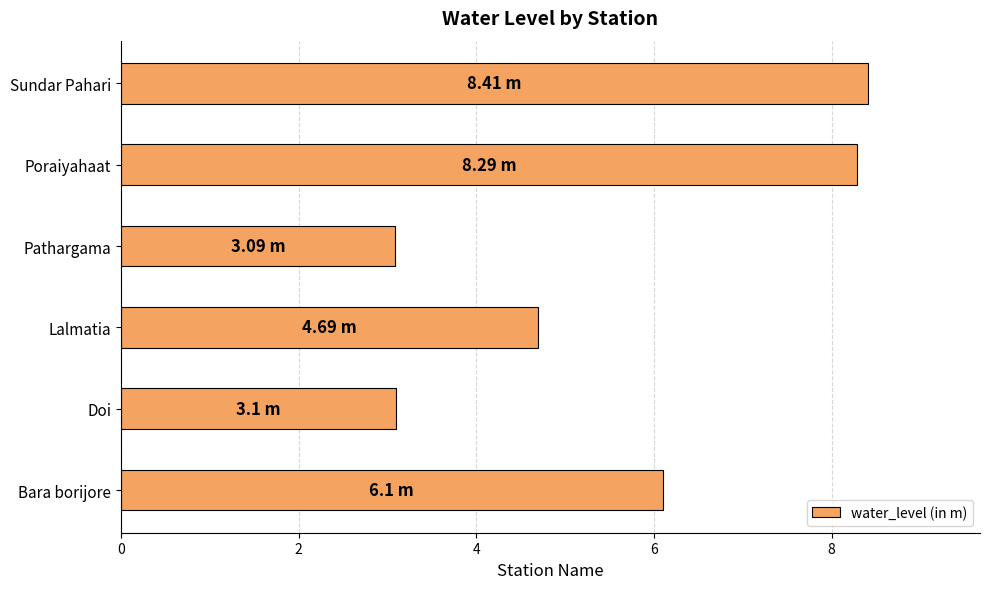

Between Bara borijore and Poraiyahaat, which is larger?

Poraiyahaat